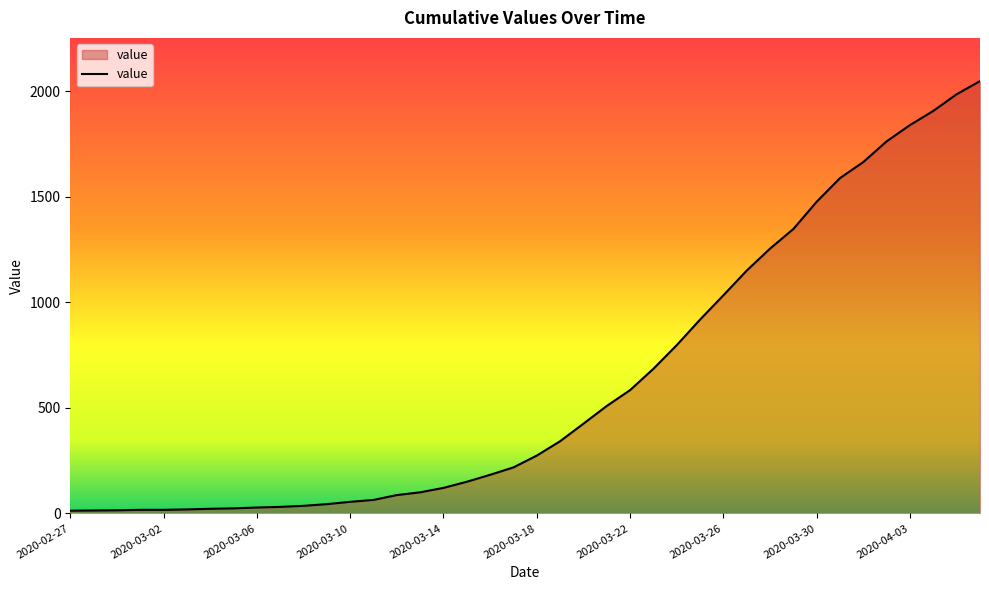

What is the maximum value shown in the chart?

2047